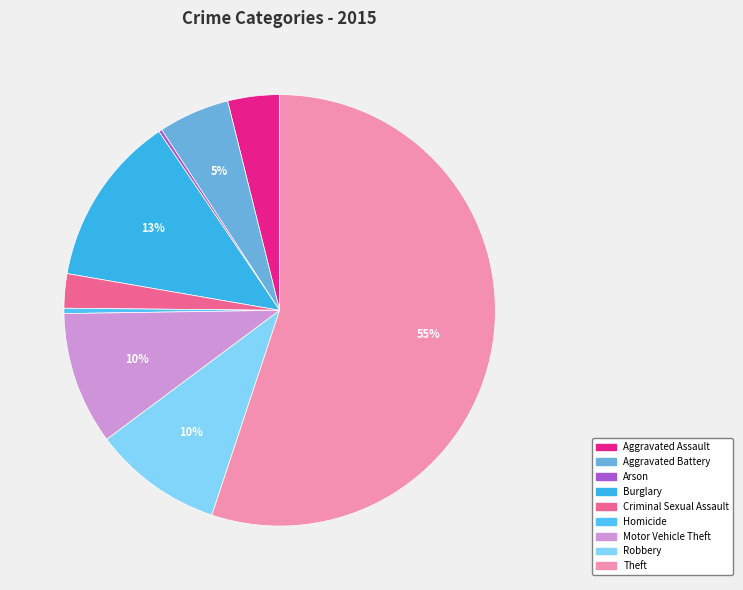

Do Criminal Sexual Assault and Homicide together represent more than half of the pie?

No